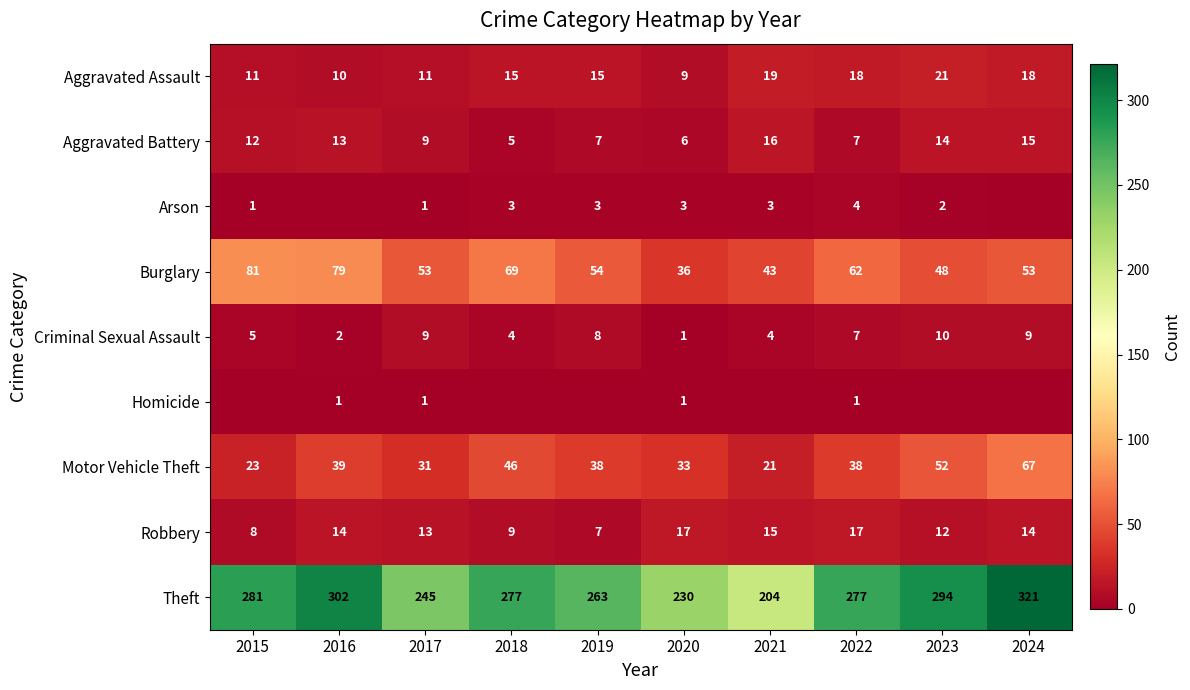

Count the number of categories in the chart.

10